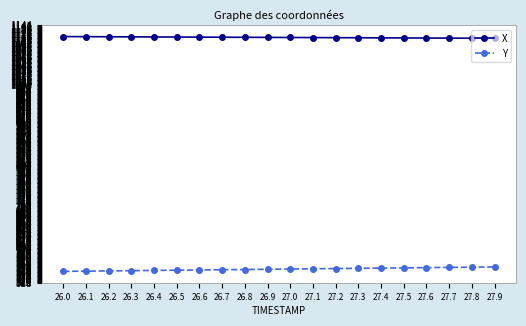

At 27.8, list the series in order from largest to smallest.

X, Y